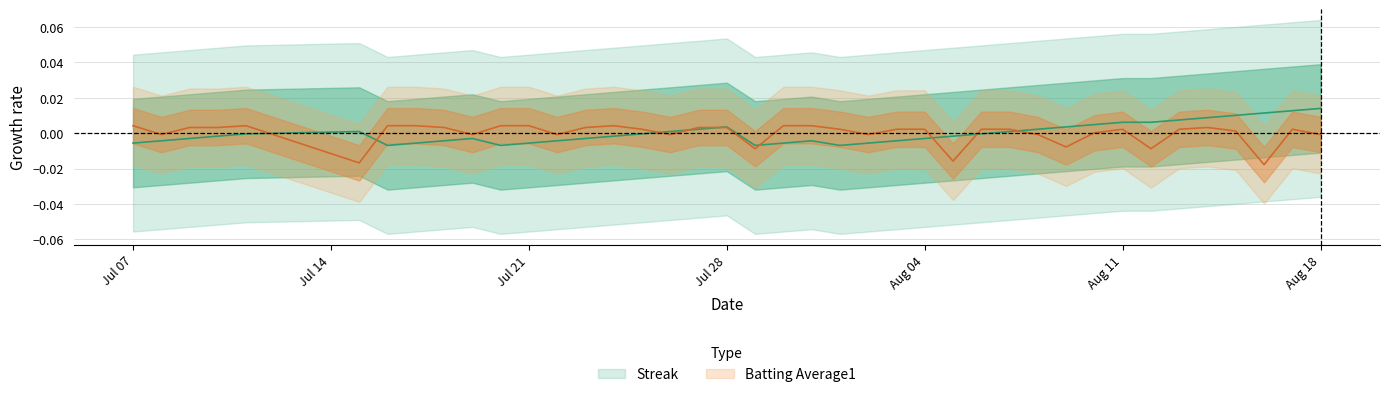

How many series are shown in this chart?

2